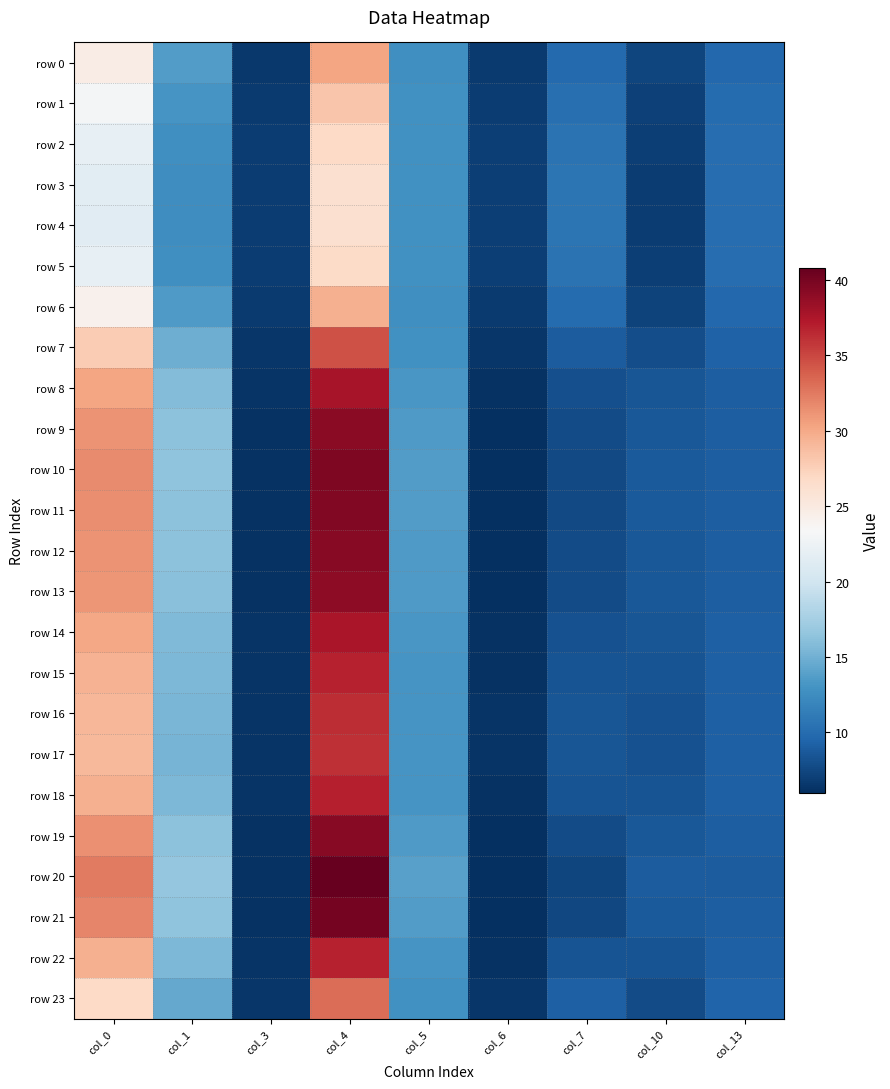

Which series changed the most between col_5 and col_6?

row 20